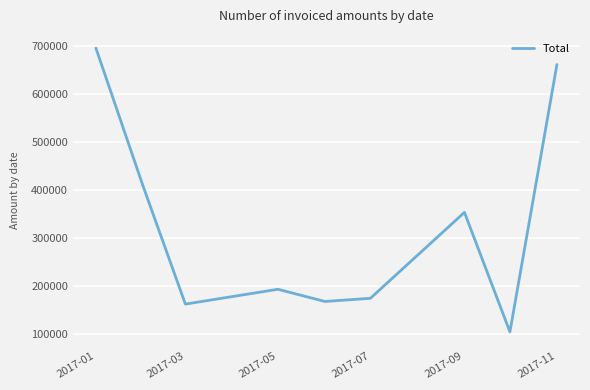

What is the minimum value shown in the chart?

105223.2